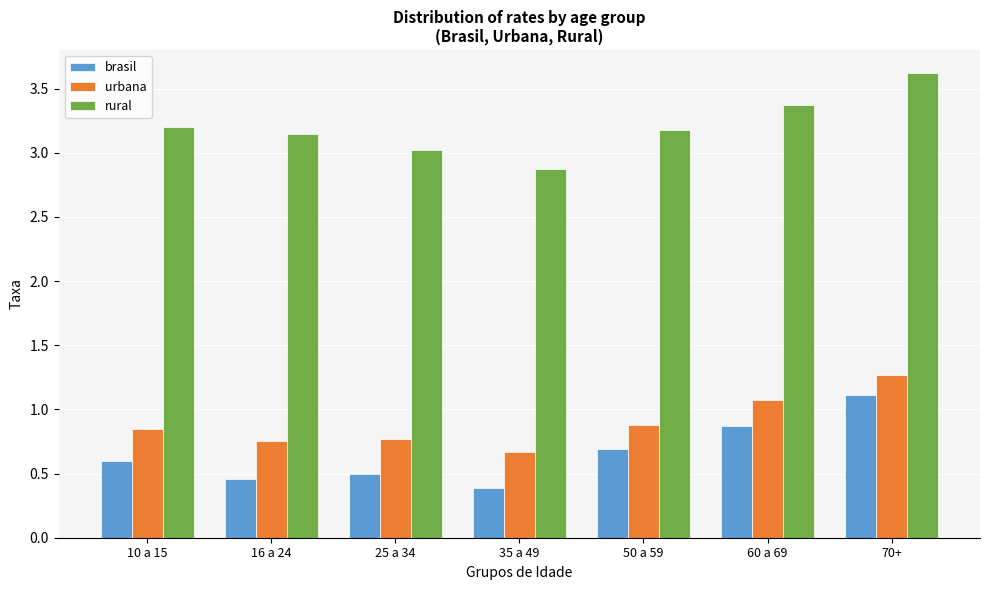

Which series changed the most between 35 a 49 and 60 a 69?

rural